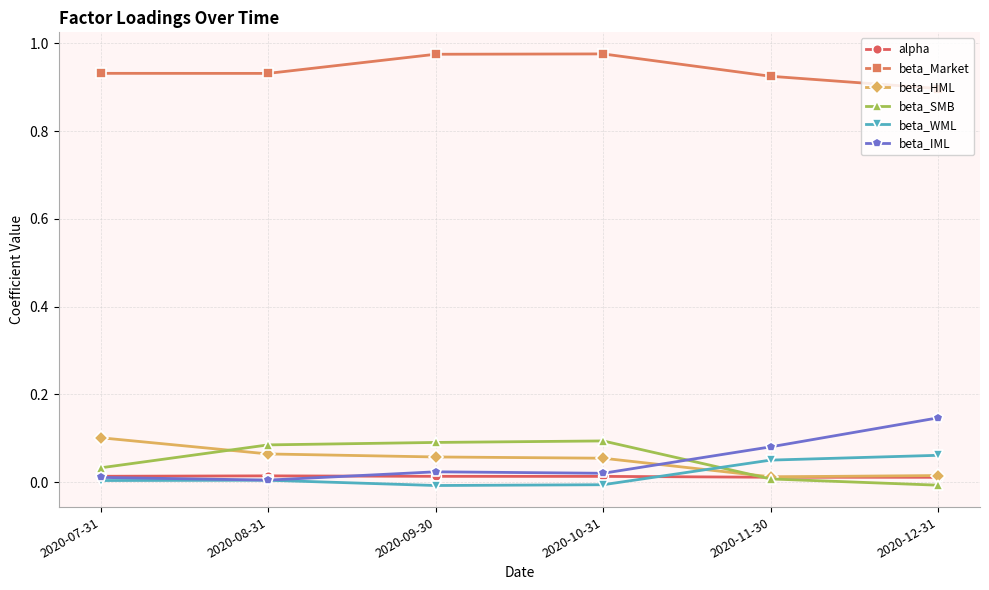

True or false: beta_Market has more than 2 interior local peaks.

False